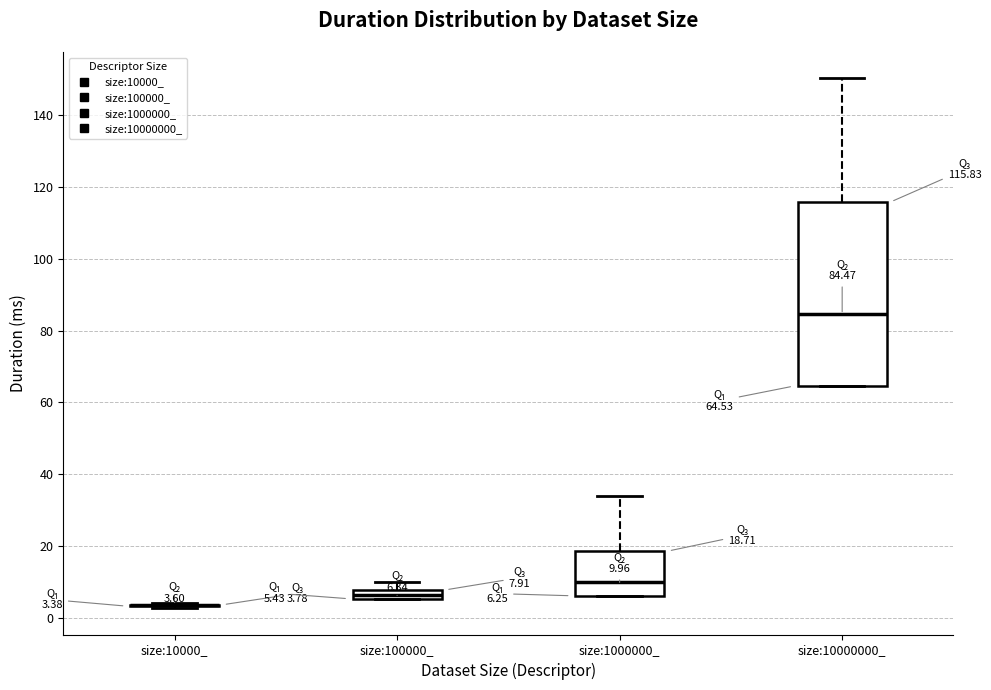

Comparing the boxes themselves (not the whiskers), which one is the tallest?

size:10000000_